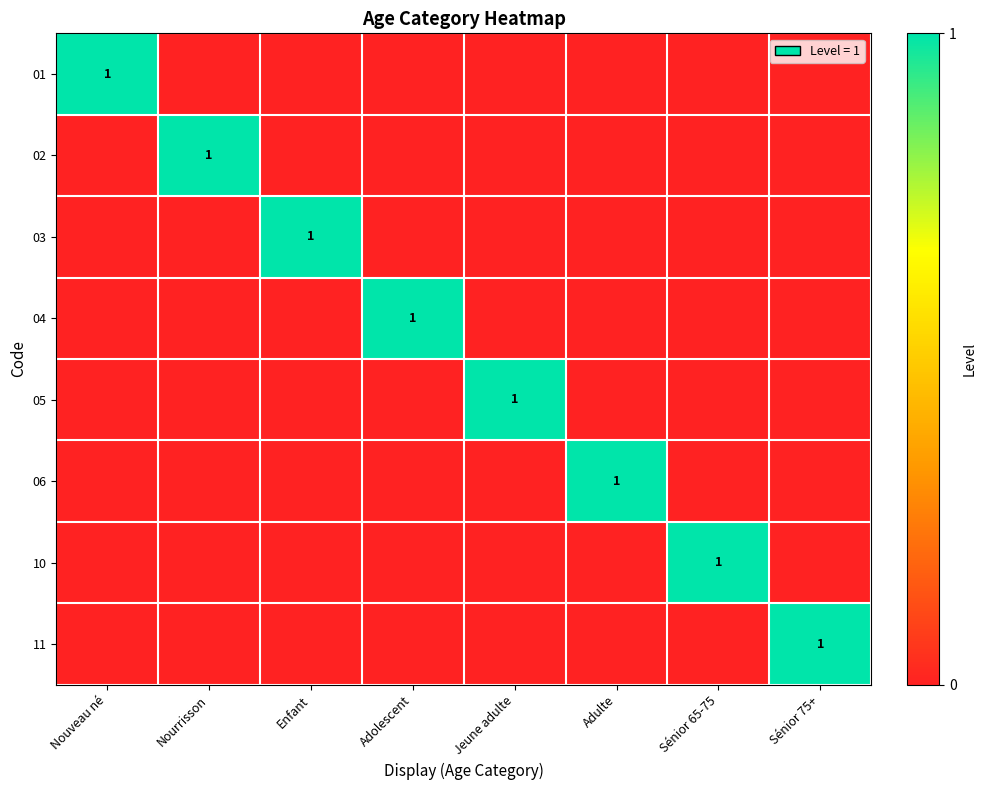

At which category does the chart reach its peak across all series?

Nouveau né